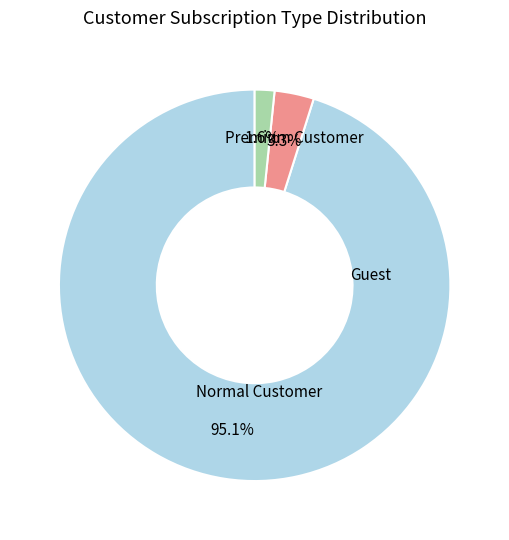

Is there a majority slice in this chart?

Yes